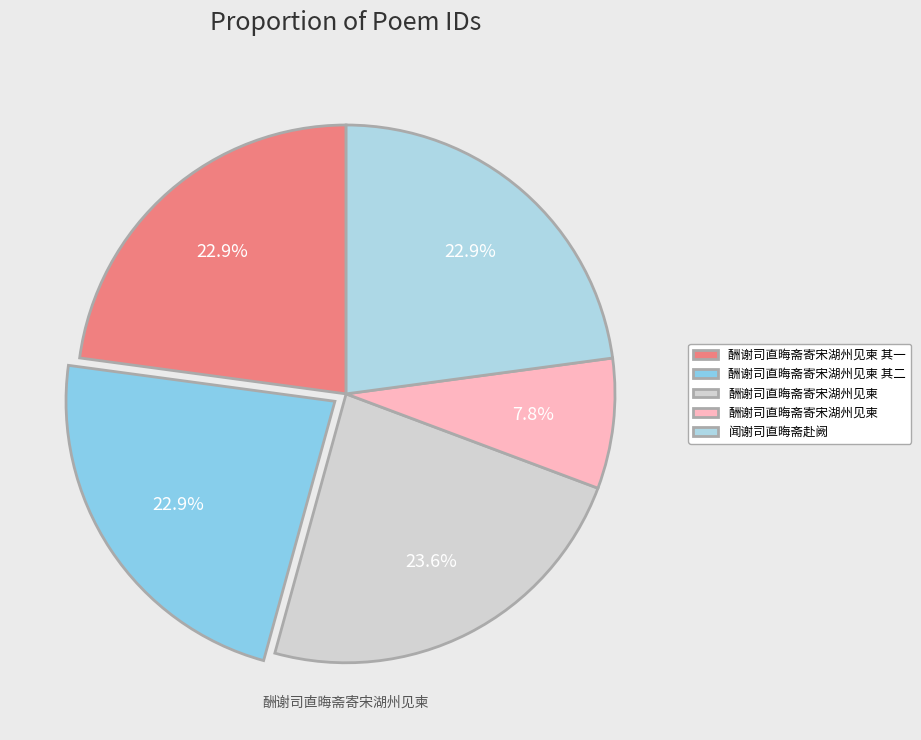

How many segments does this pie chart have?

5